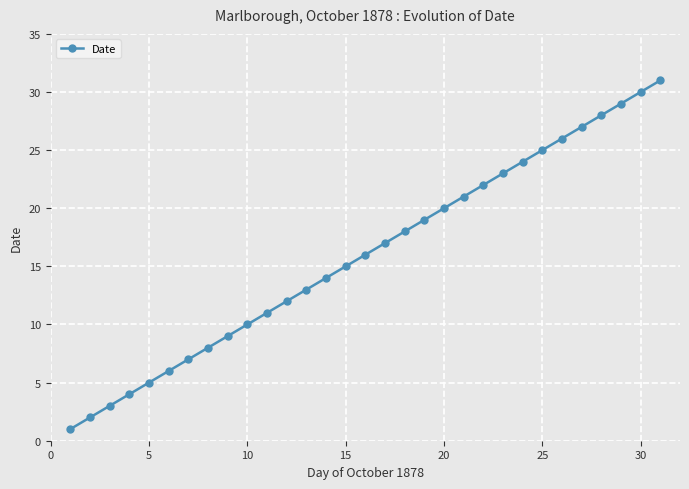

Is this an area chart (filled region under the line)?

No